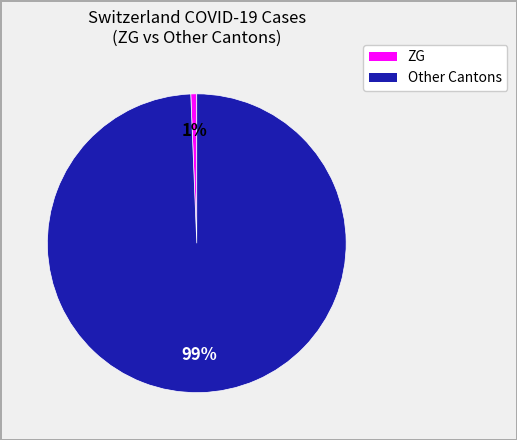

To the nearest percent, what portion does Other Cantons represent?

99%